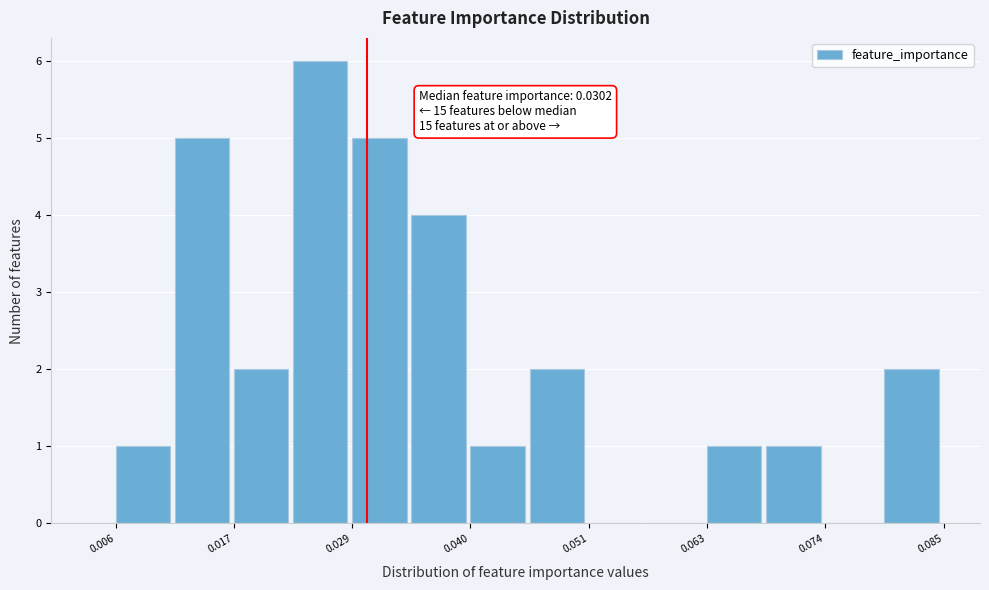

Around what value on the x-axis is the tallest bar? Give the approximate position of its centre, as read against the axis.

0.026